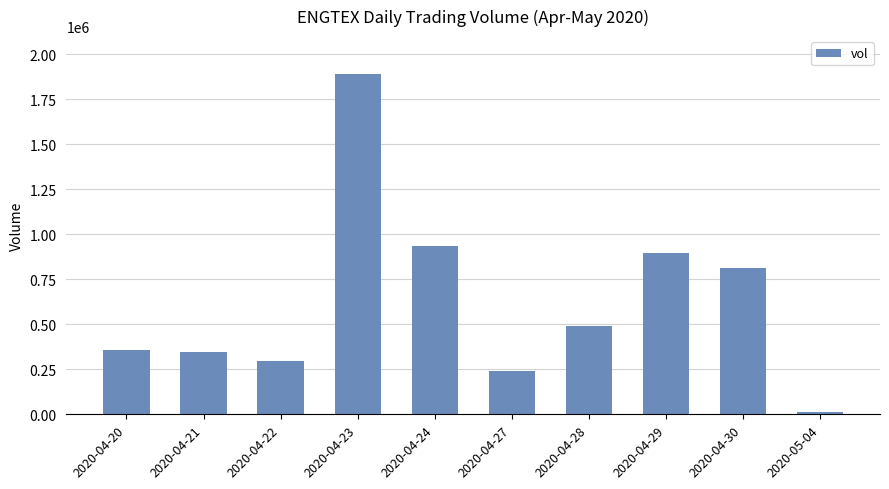

Between 2020-04-30 and 2020-04-27, which is larger?

2020-04-30